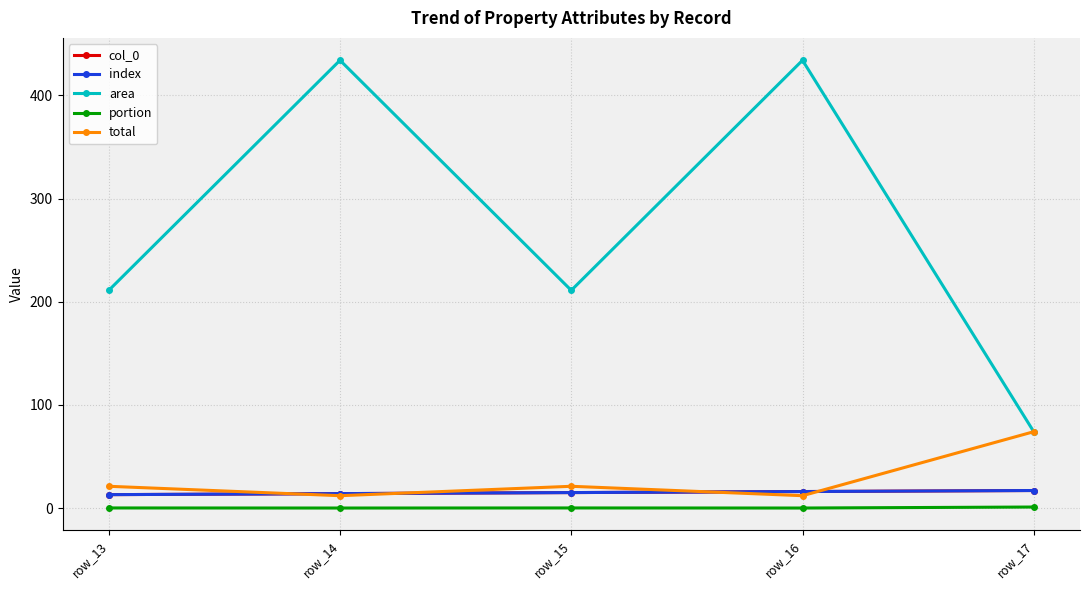

The portion series shows 0.0 at row_14. True or false?

False